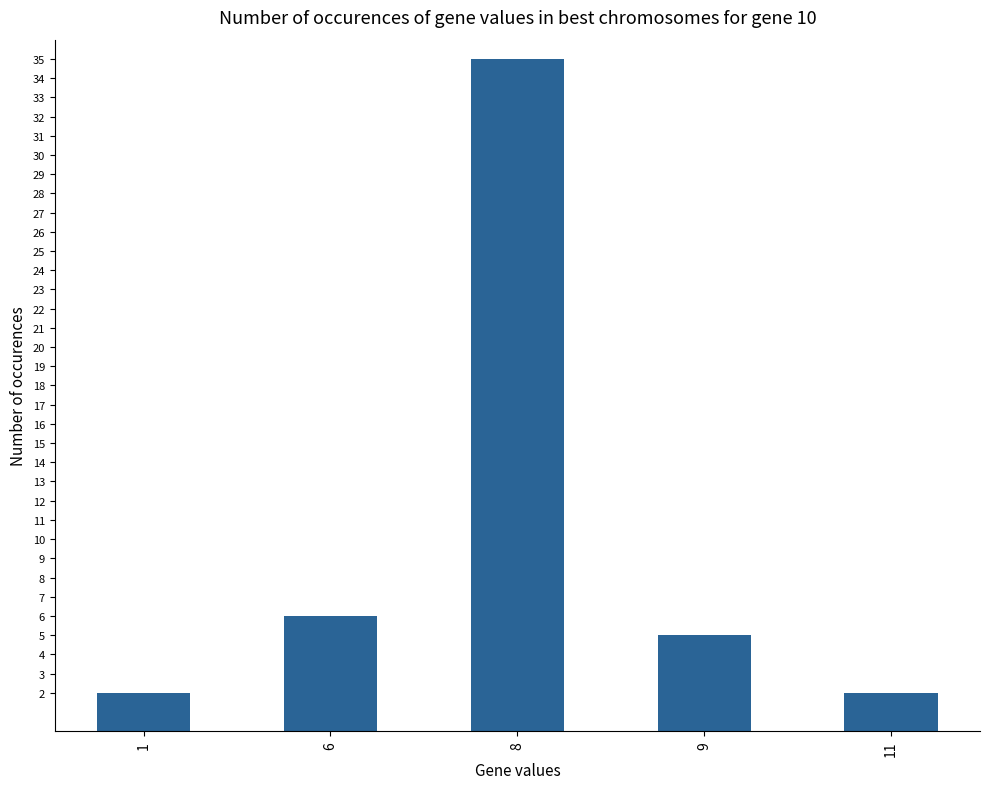

What is the difference between the values at 11 and 6?

4